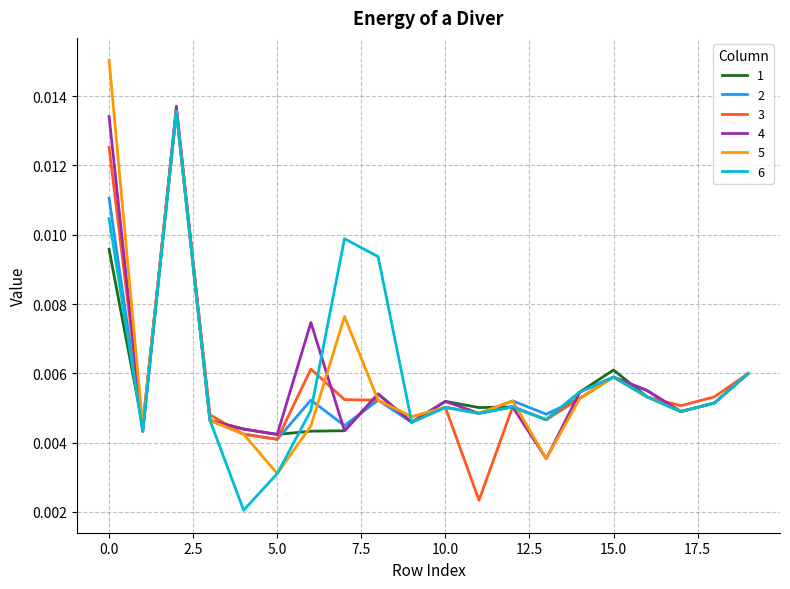

Which series has the widest spread of values?

5